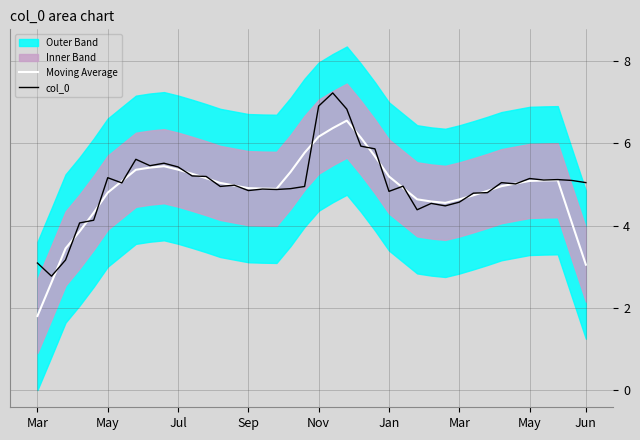

Where is col_0 nearest to the value 5?

14